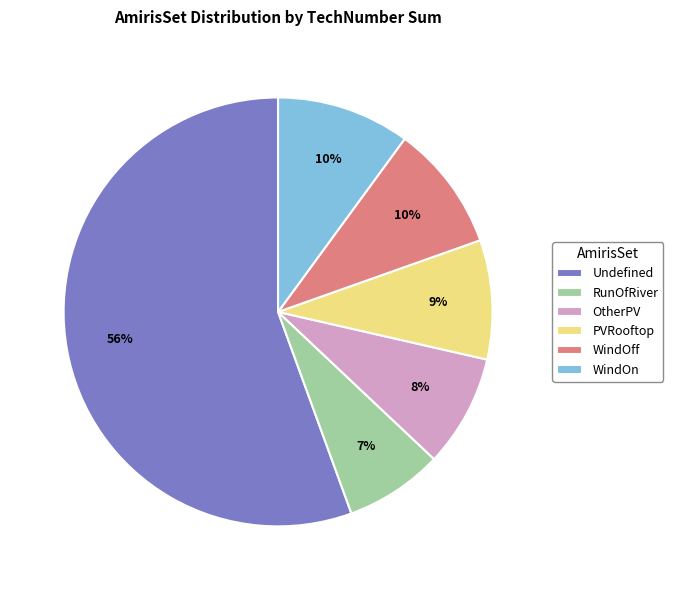

Is it true that PVRooftop is 19% of the pie?

False